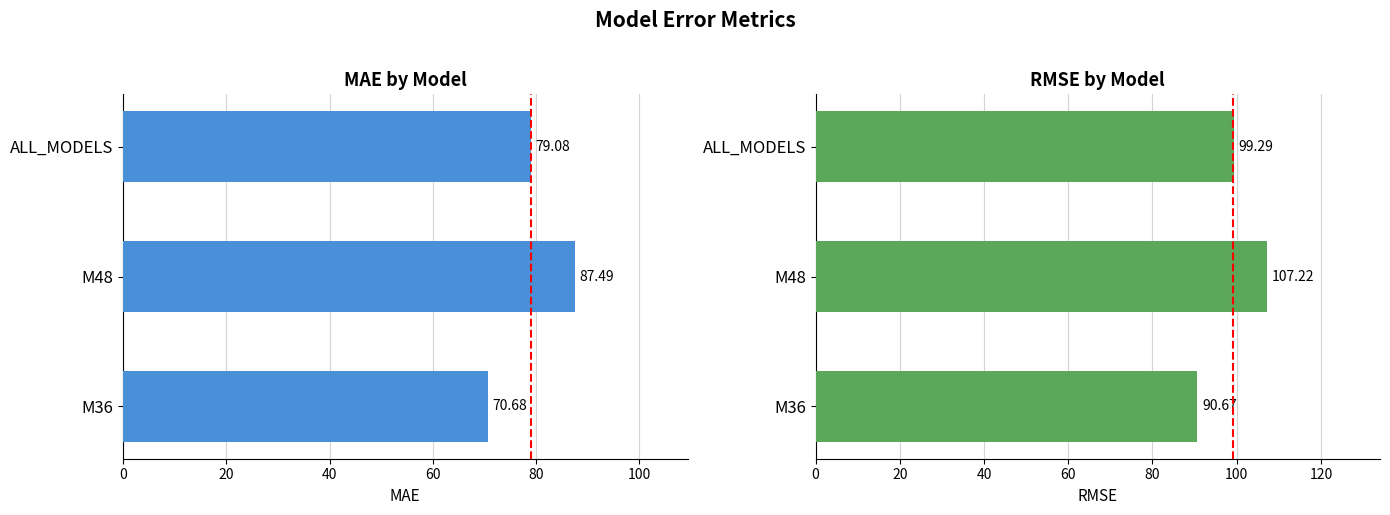

How many groups of bars are there?

3